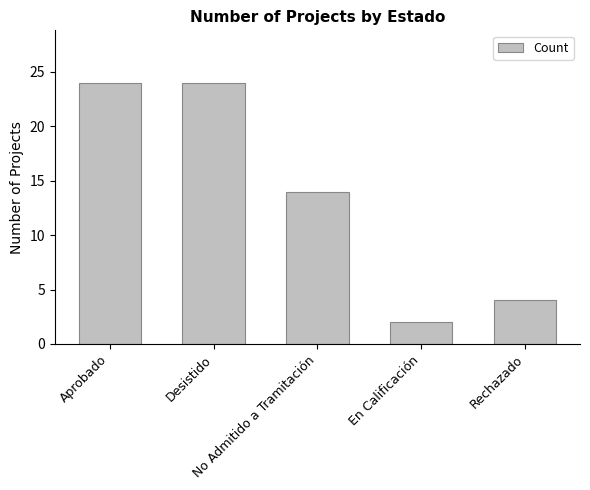

What is the maximum value shown in the chart?

24